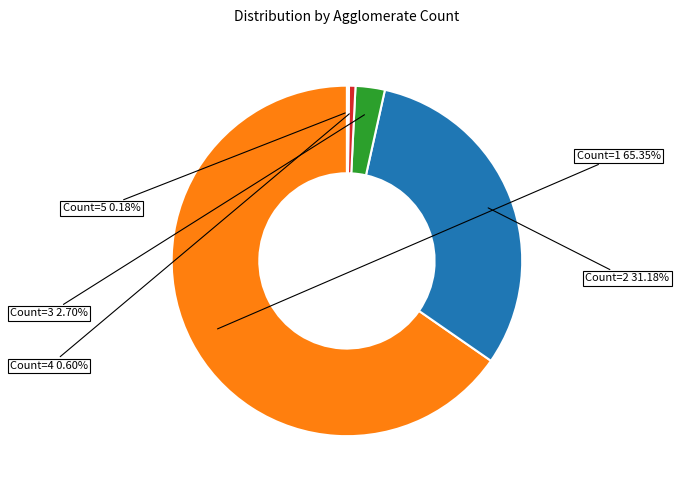

Is there any slice that represents more than half of the pie?

Yes